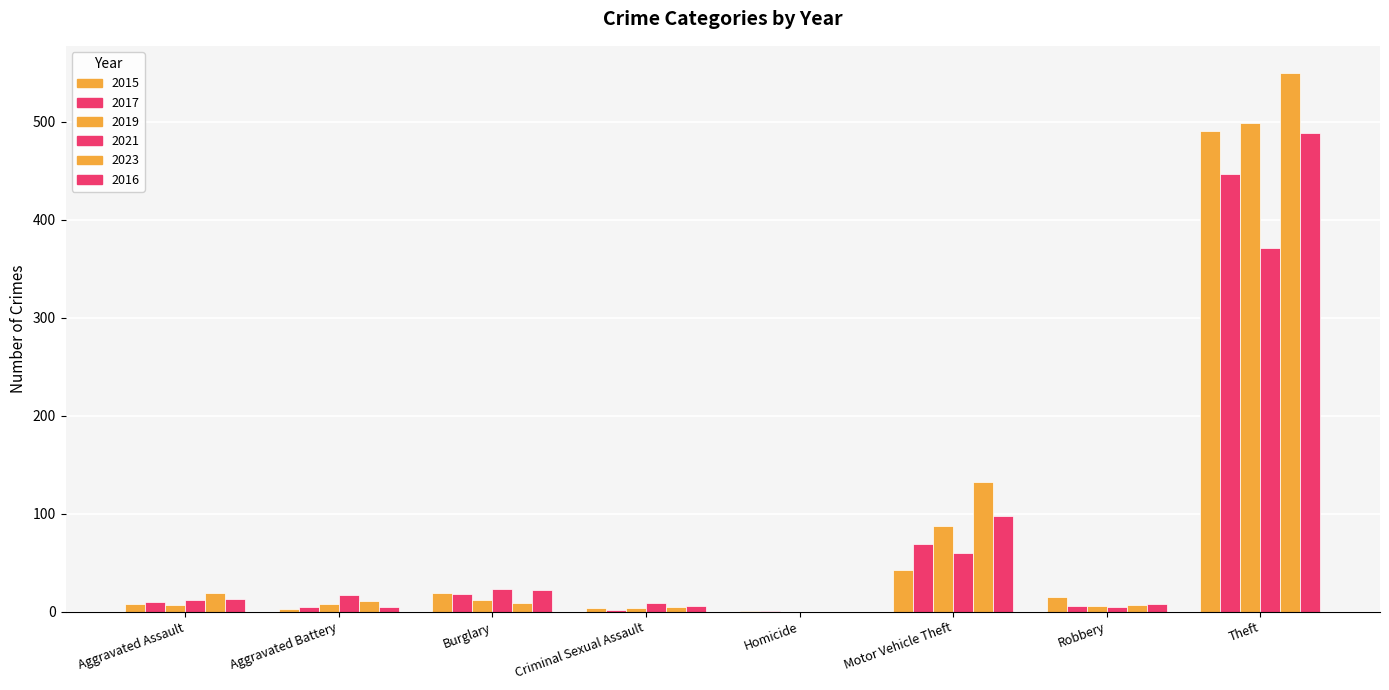

What is the label of the 6th bar from the left?

Motor Vehicle Theft